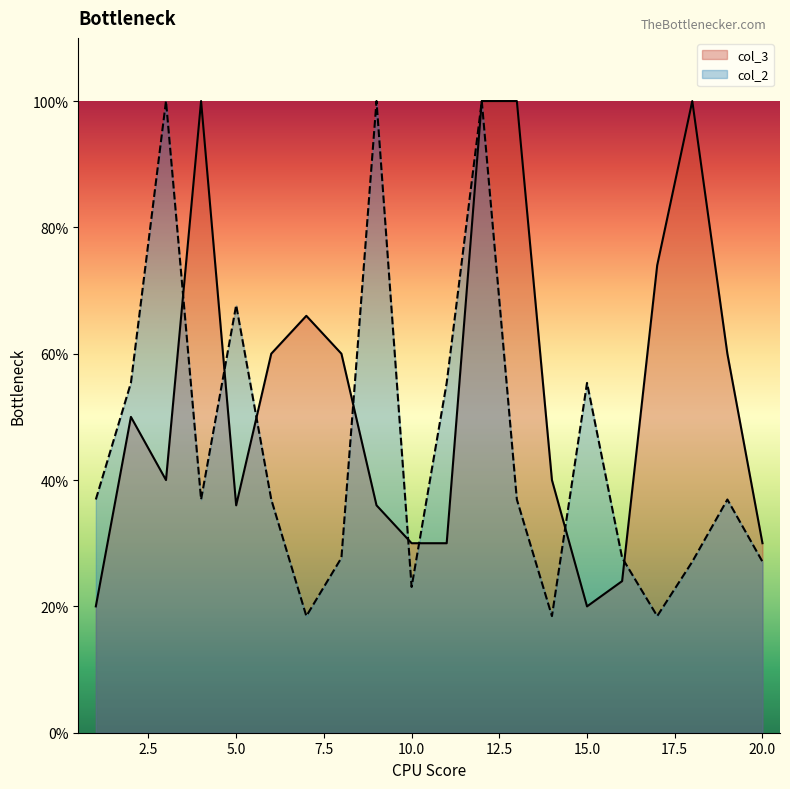

What is the average value of the col_3 series?

53.8